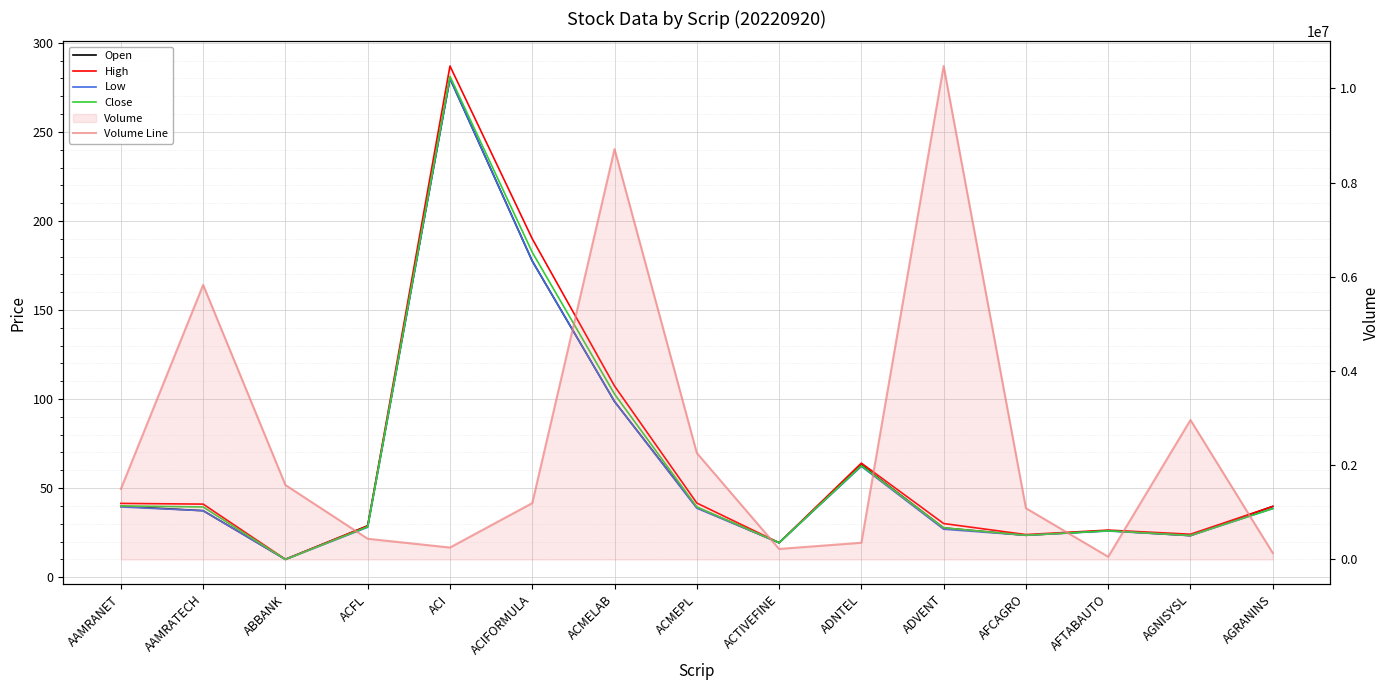

Rank the series at ABBANK from lowest to highest value.

Low, Close, Open, High, Volume Line